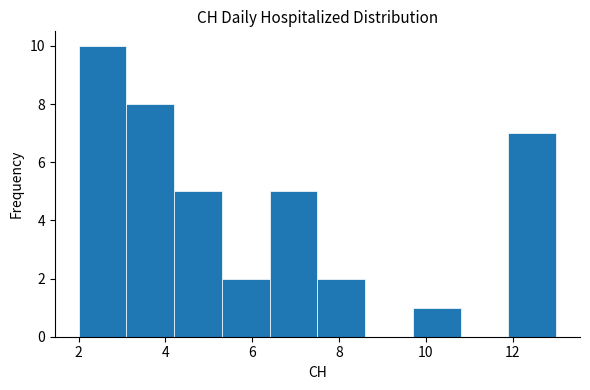

Over which range of the x-axis is the bar tallest?

2.0 to 3.1